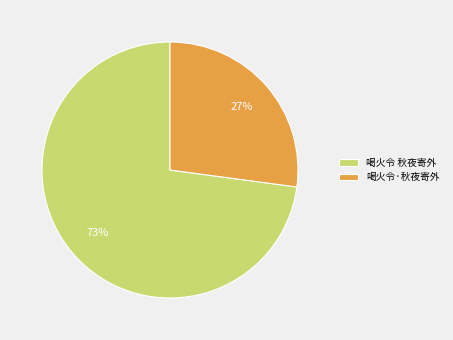

To the nearest percent, what is the difference between the 喝火令 秋夜寄外 and 喝火令·秋夜寄外 slice percentages?

46%